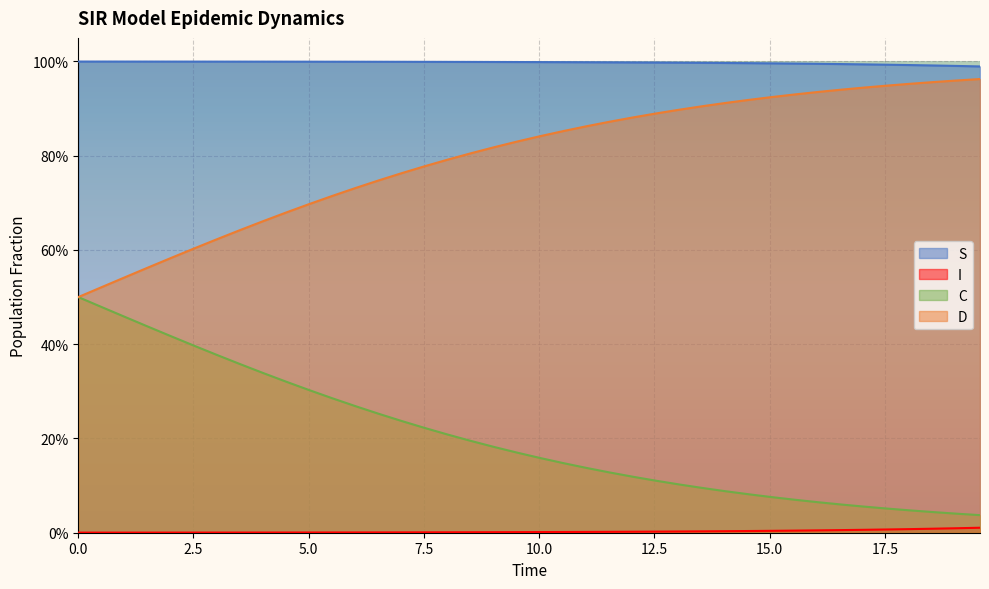

The C series shows 0.2 at 23. True or false?

False